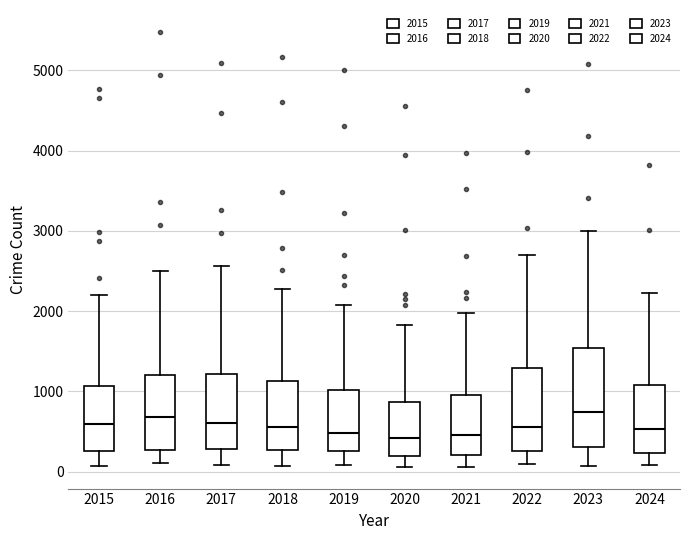

Where is the upper edge of the box at x = 2023 on the y-axis? The values are not printed on the chart, so give them approximately, as read against the axis.

1500